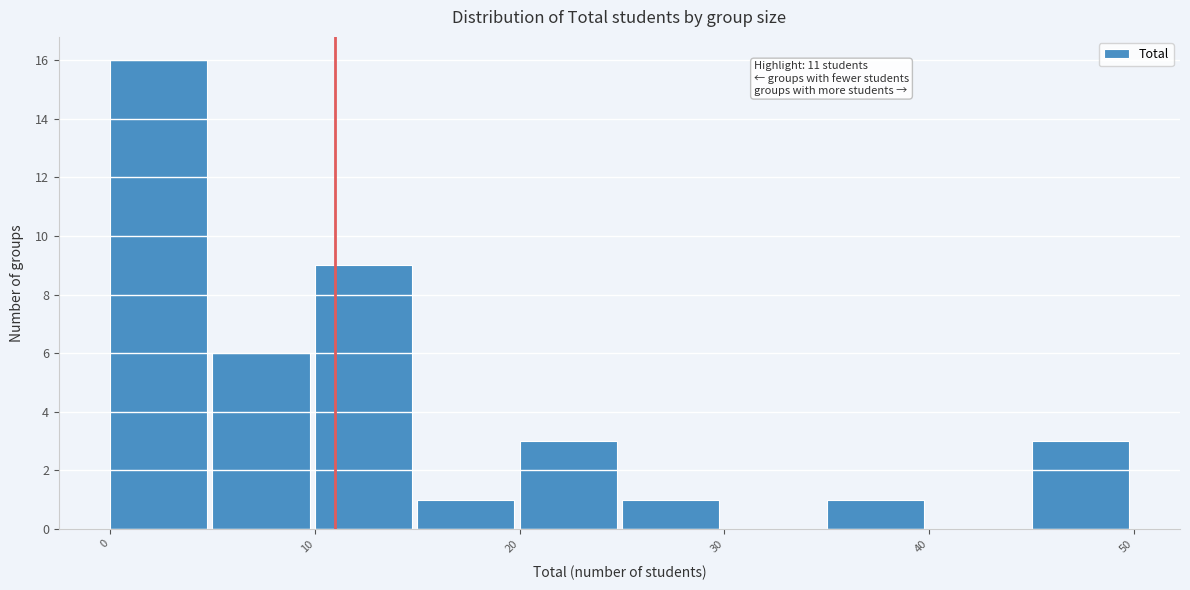

Which range on the x-axis has the tallest bar?

0 to 5